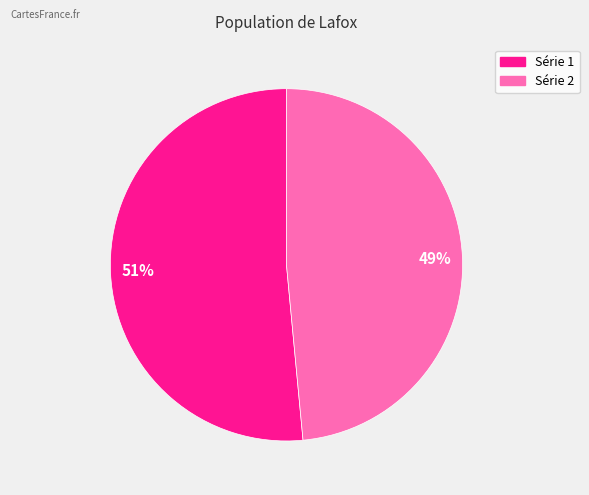

Combined, do 49% and 51% account for over 50%?

Yes